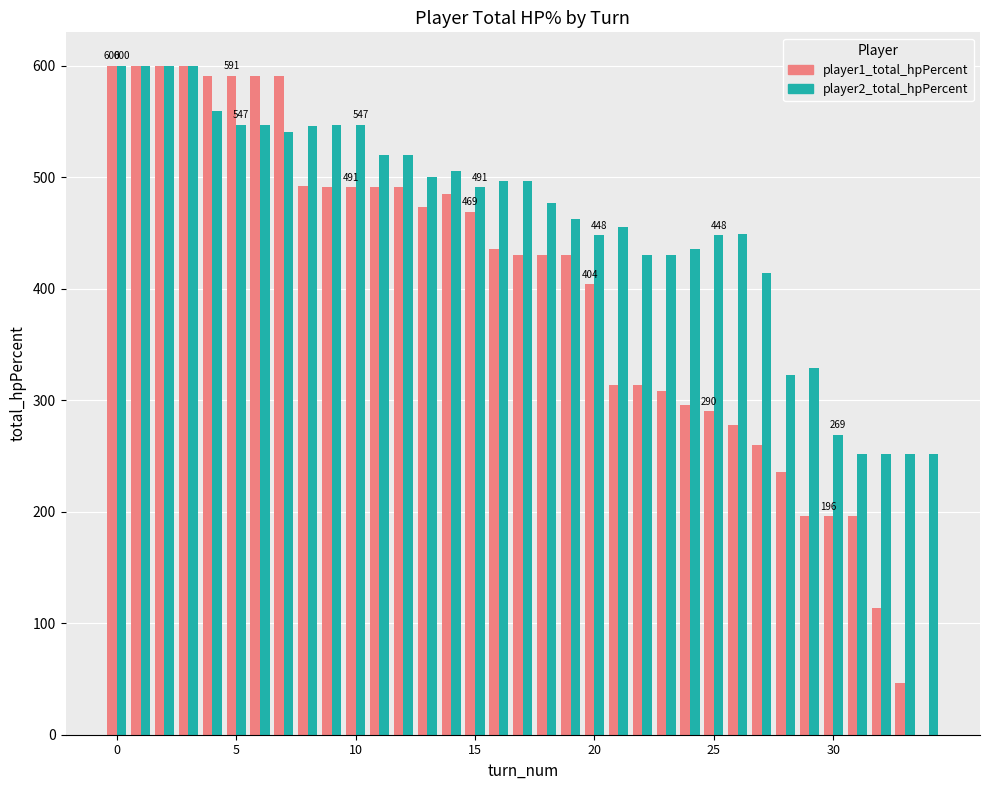

Which series has the largest total across all categories?

player2_total_hpPercent